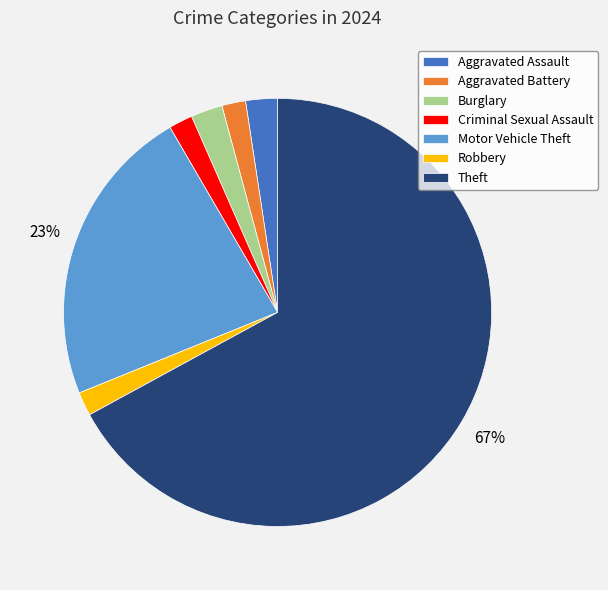

Which category has the biggest portion of the pie?

Theft